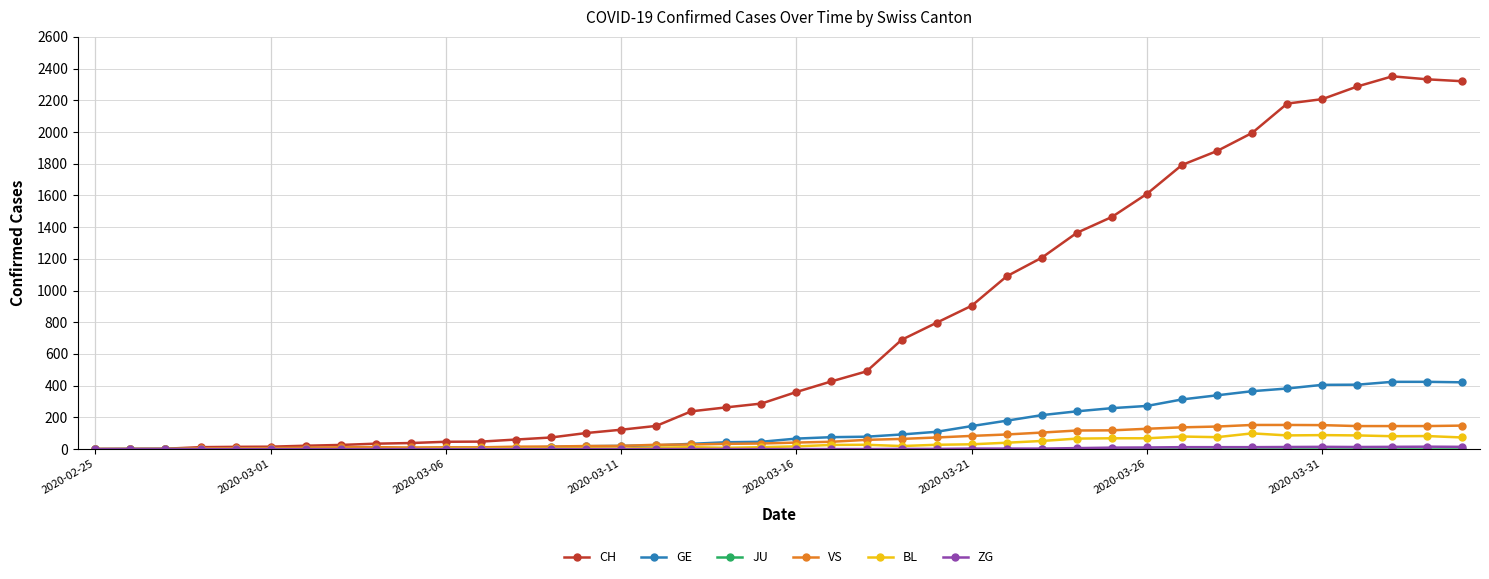

What is the average value of the VS series?

63